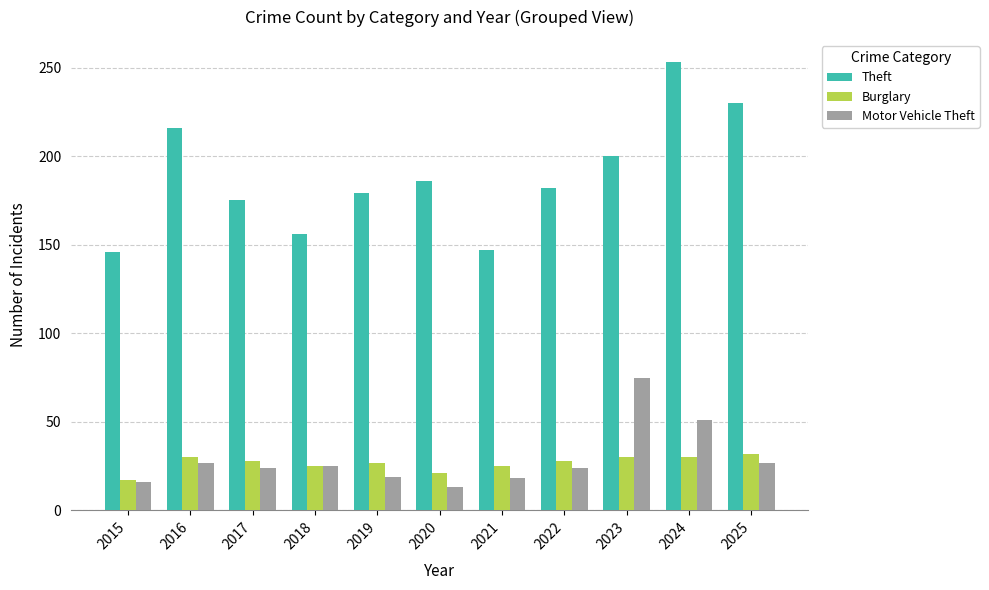

The value of Motor Vehicle Theft at 2017 is 24. True or false?

True